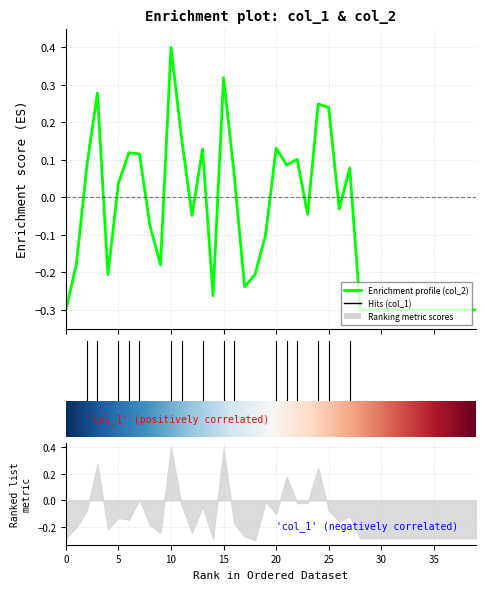

The chart shows a value of 0.1 at 2. True or false?

True